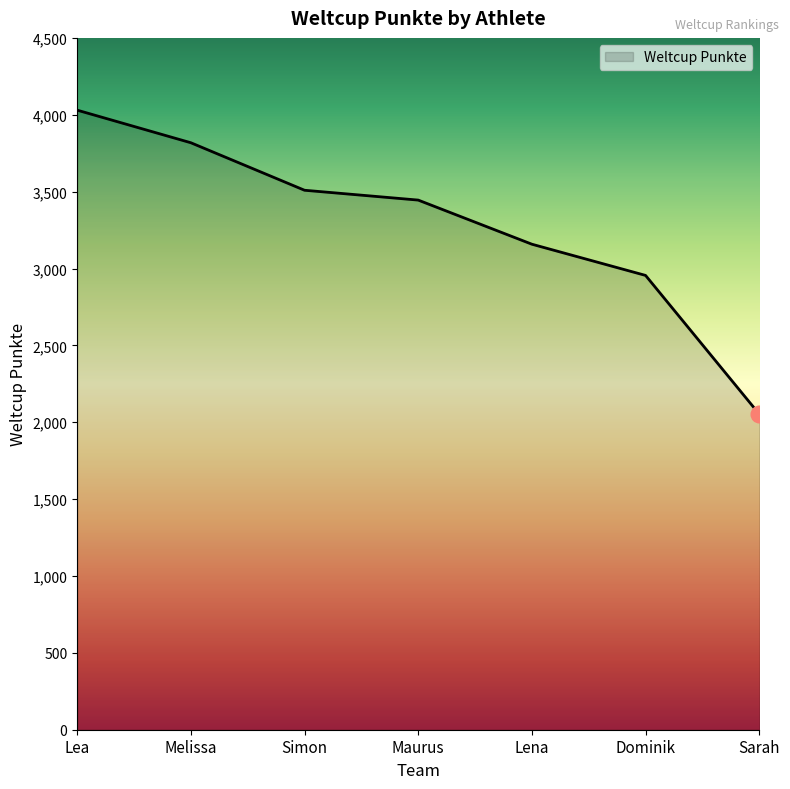

Between Simon and Maurus, which is larger?

Simon